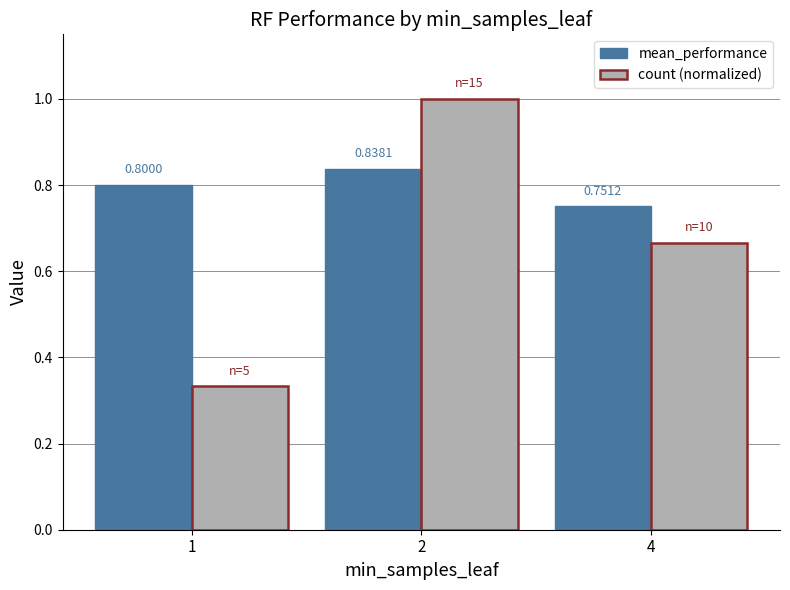

How many bars are there in each group?

2